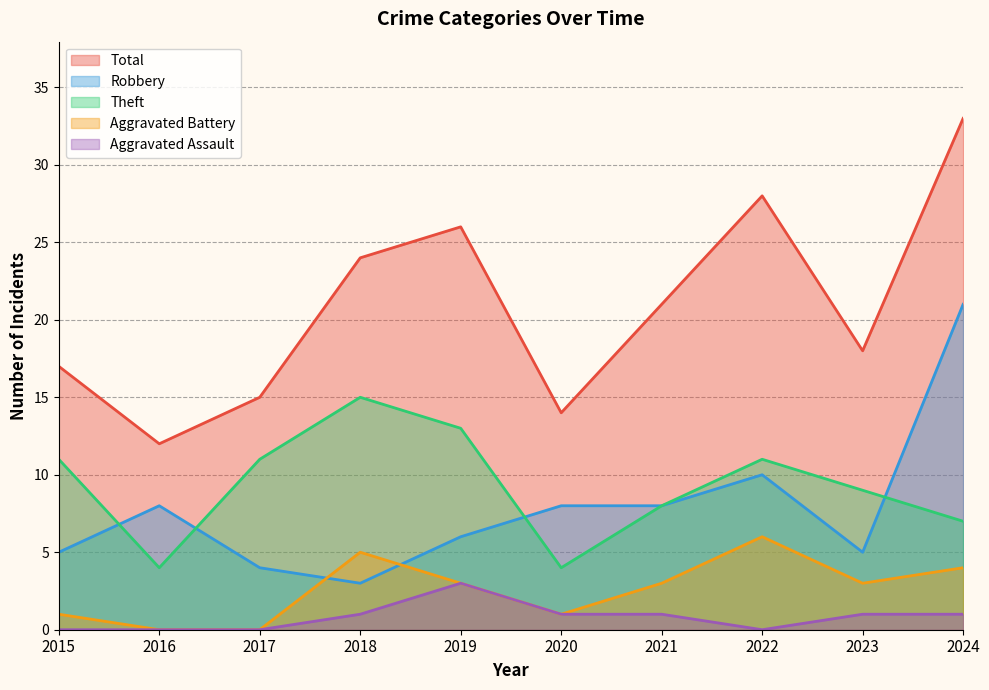

What is the difference between the maximum and second lowest values in the Aggravated Assault series?

3